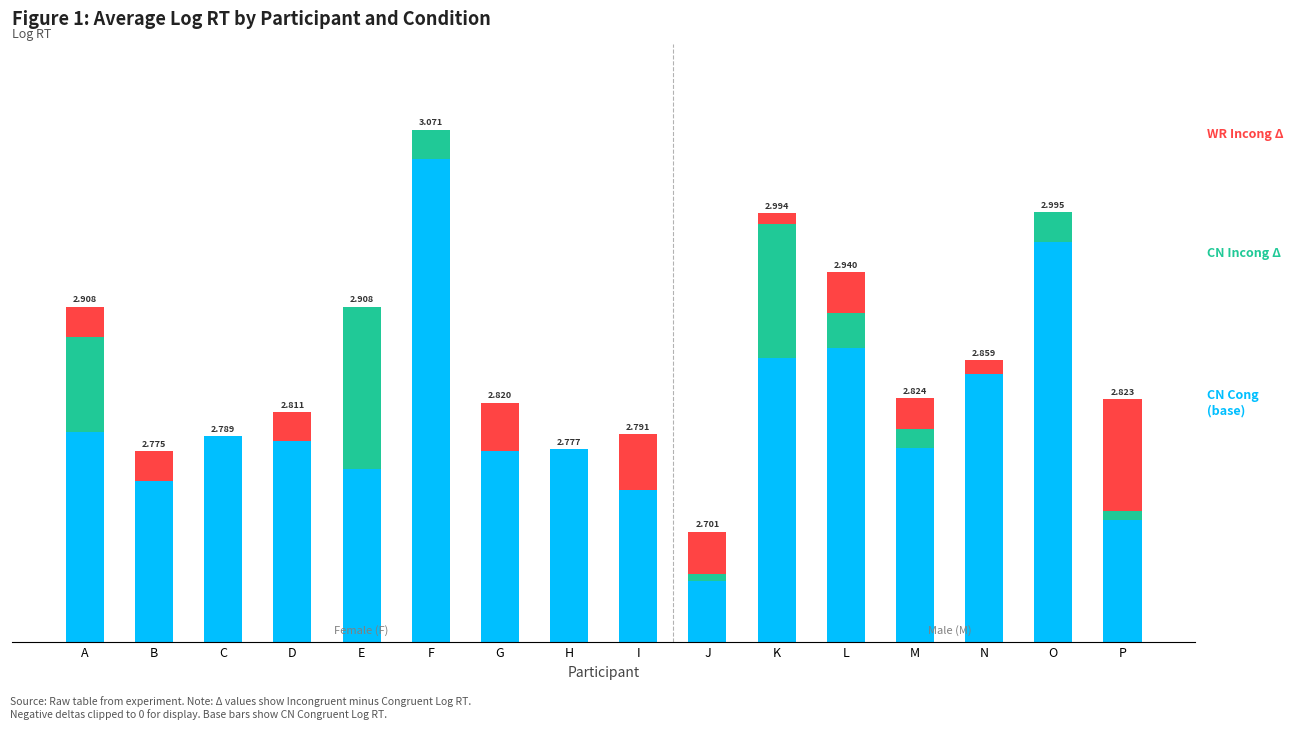

How many data points does each series have?

16